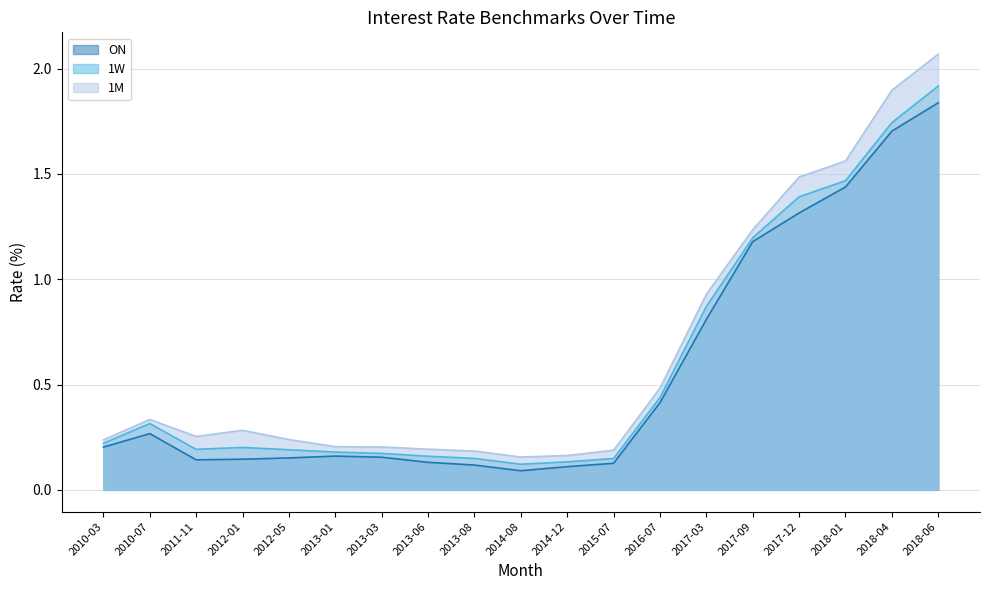

What is the average value of the 1W series?

0.6